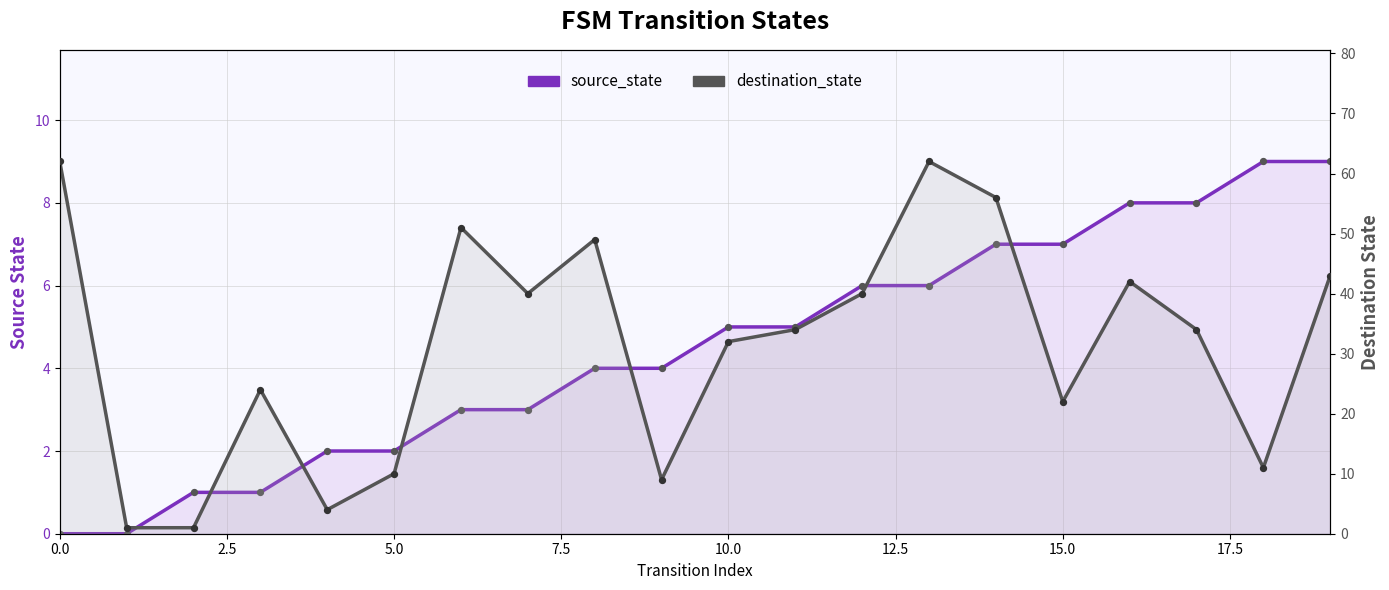

At how many categories does at least one series exceed 16?

14